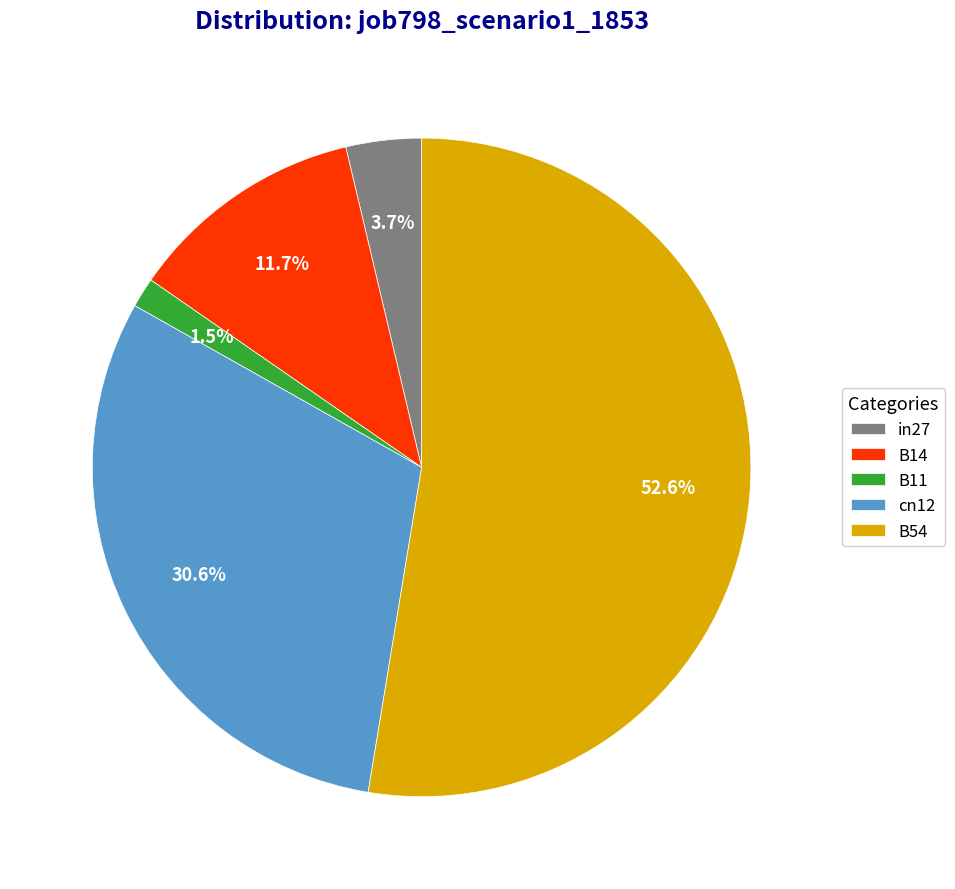

Which slice is the largest?

B54